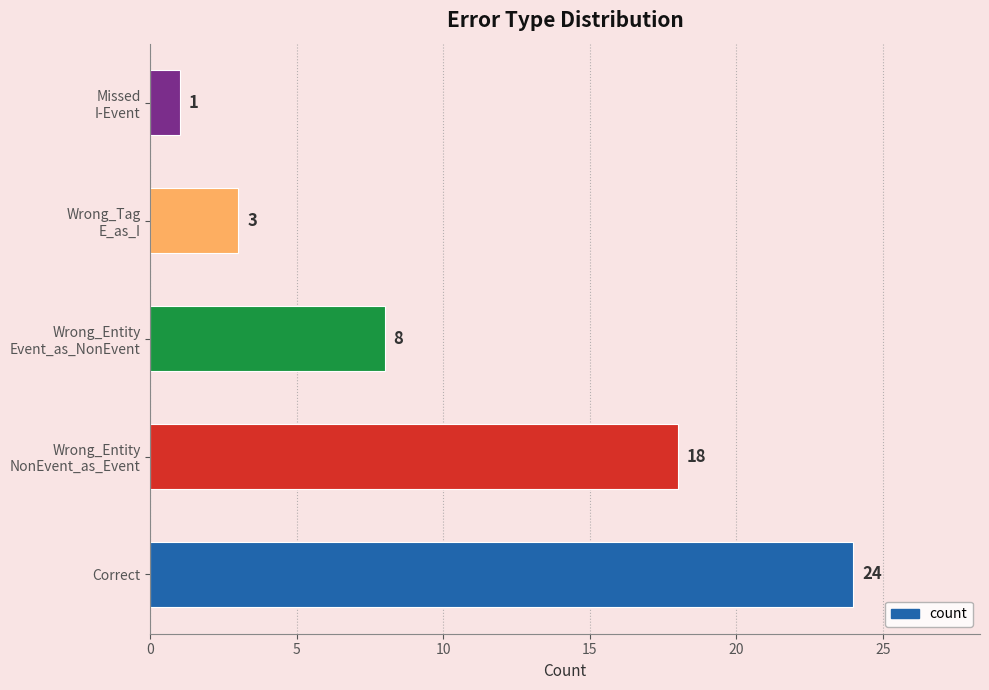

Is it true that the value at Correct is 24?

True